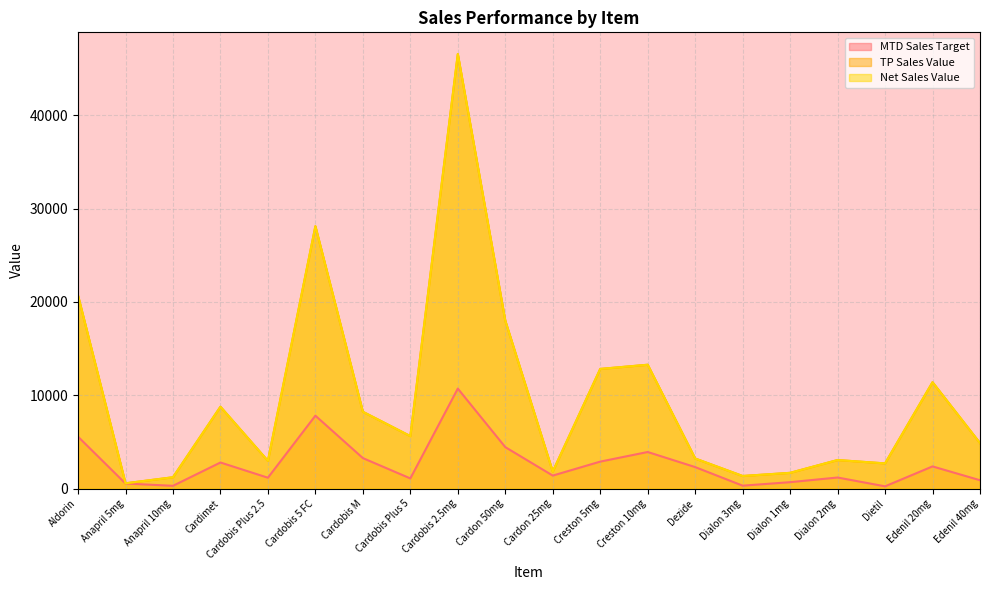

What position from the left is Aldorin?

1